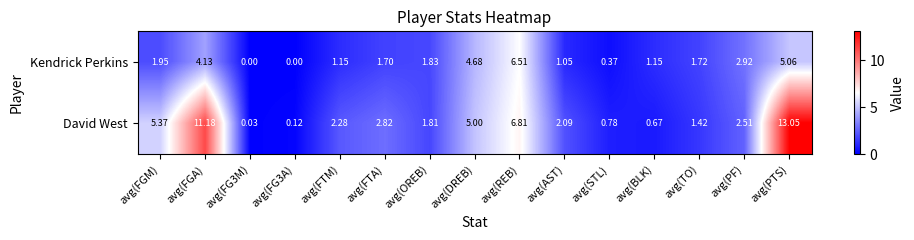

At how many categories does at least one series exceed 4?

5